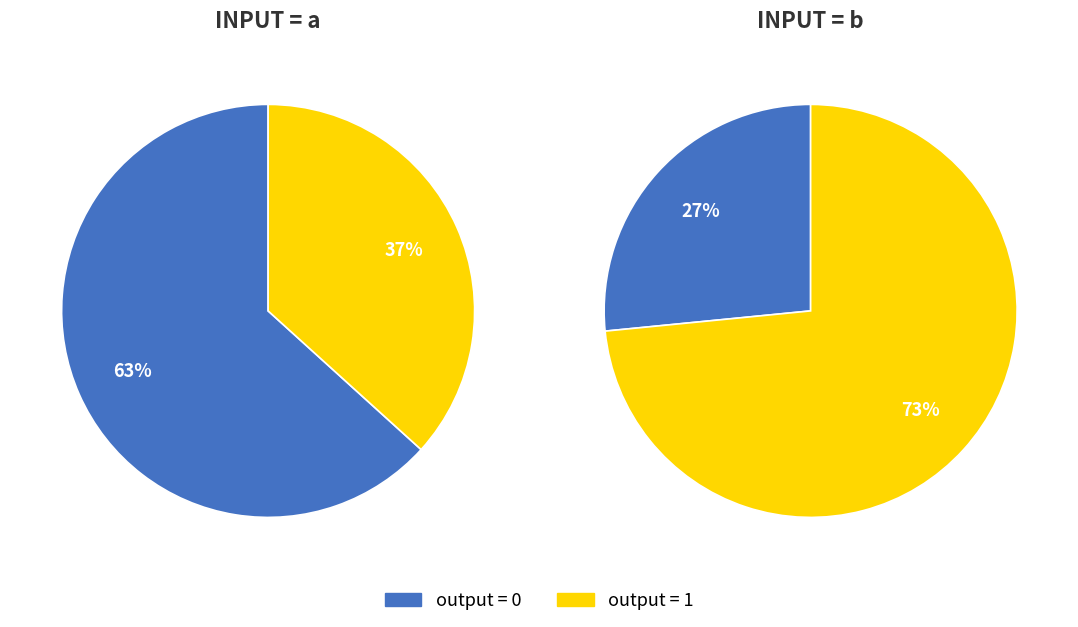

How many slices are in this pie chart?

4